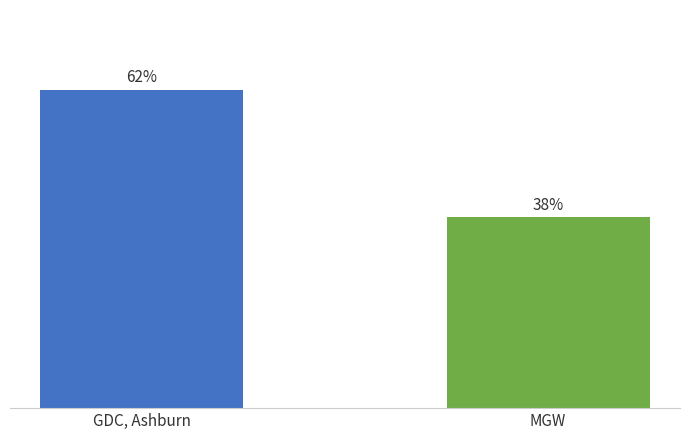

Does the chart contain any negative values?

No